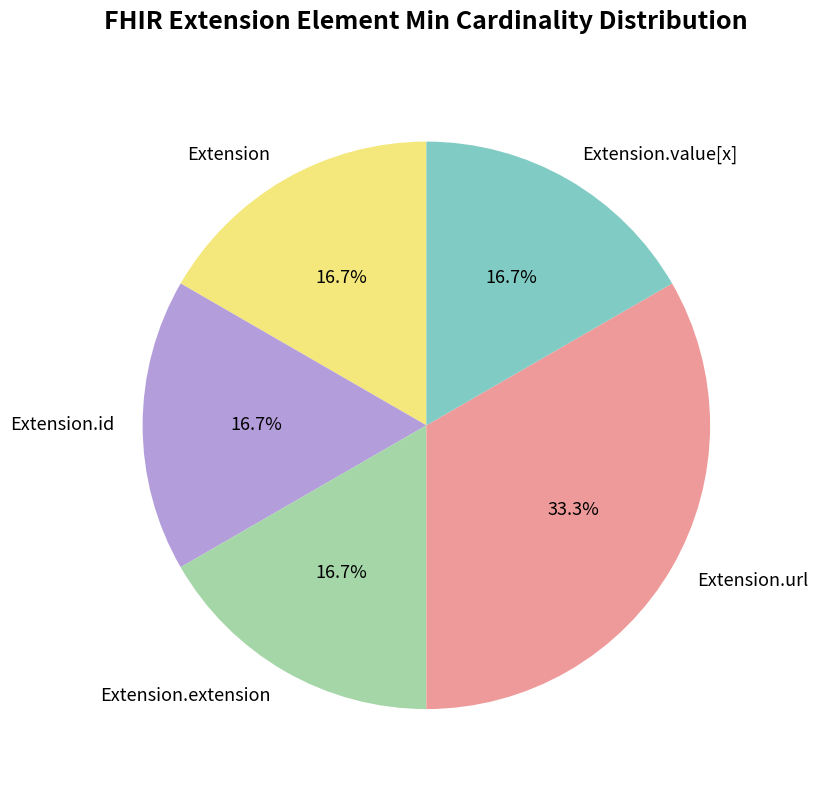

Is it true that Extension is 8% of the pie?

False